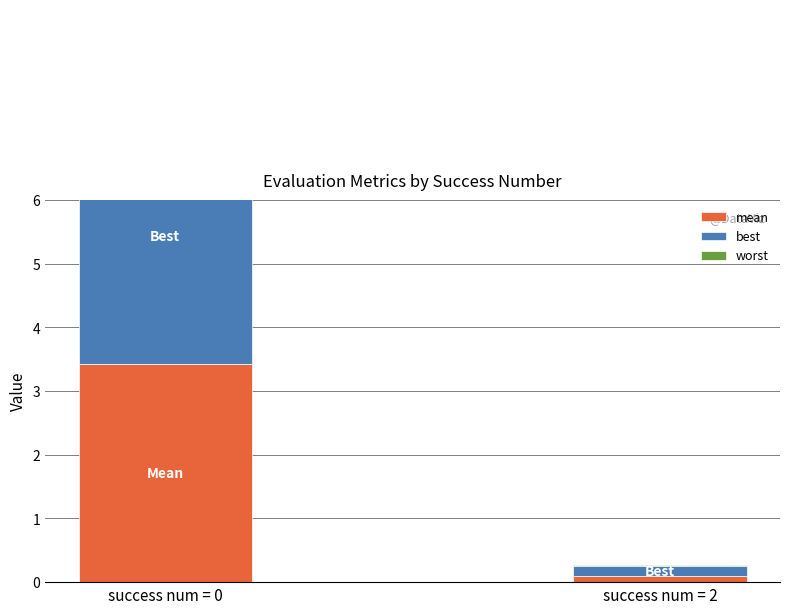

Are the bars horizontal?

No